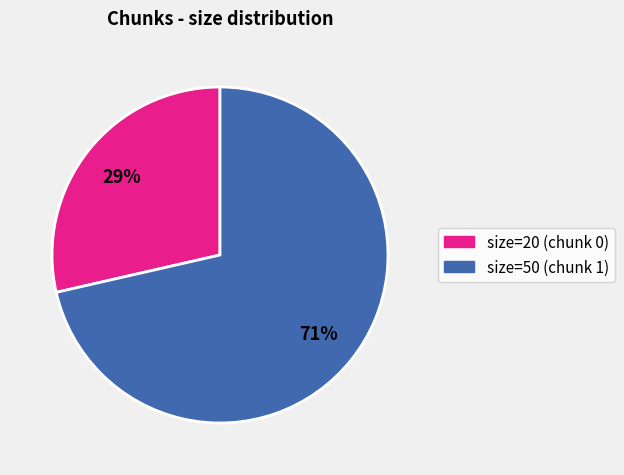

To the nearest percent, what is the average slice percentage?

50%